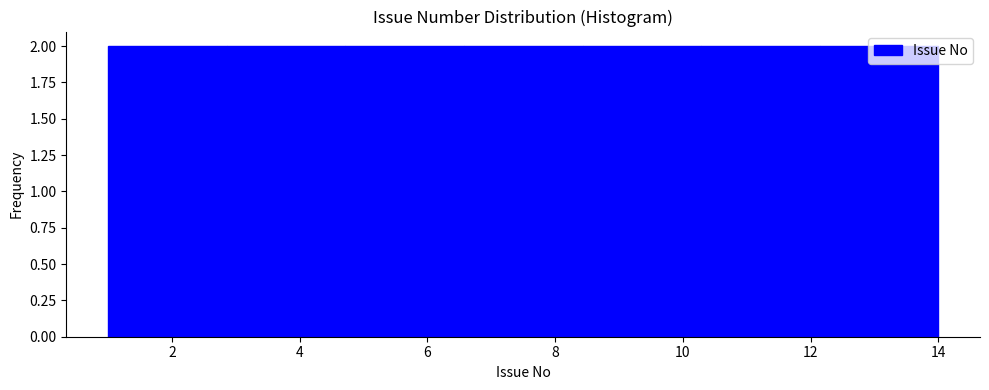

Reading left to right, list every bar in this chart as the range it spans on the x-axis followed by its height. Neither the bar edges nor the heights are printed on the chart, so give them approximately, as read against the axes.

1.0 to 2.8: 2
2.8 to 4.8: 2
4.8 to 6.6: 2
6.6 to 8.4: 2
8.4 to 10.2: 2
10.2 to 12.2: 2
12.2 to 14.0: 2